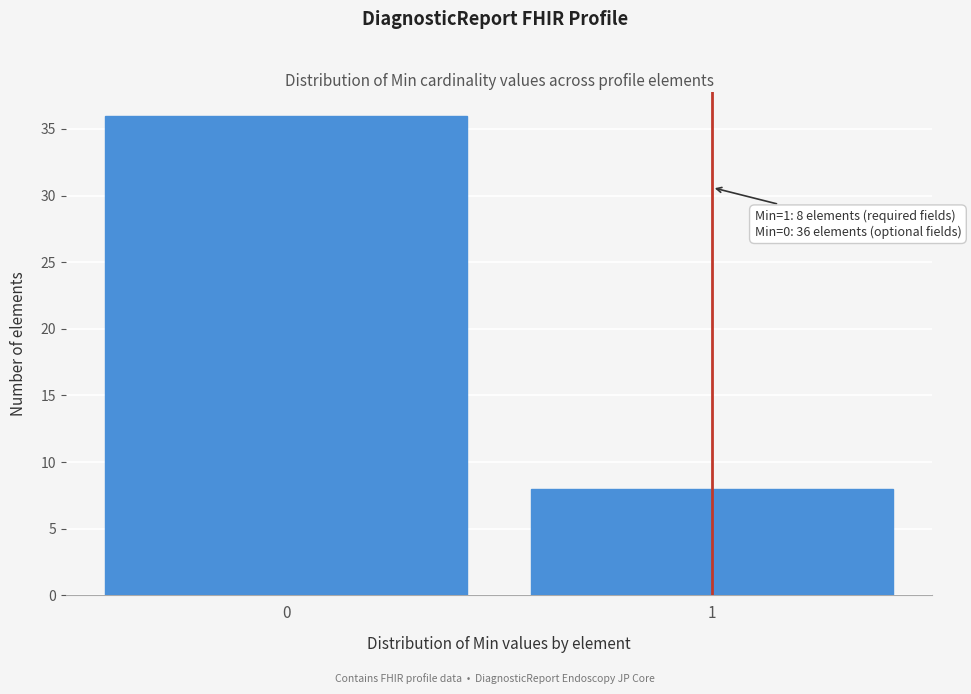

Reading right to left, list all the values displayed in this chart.

8	36